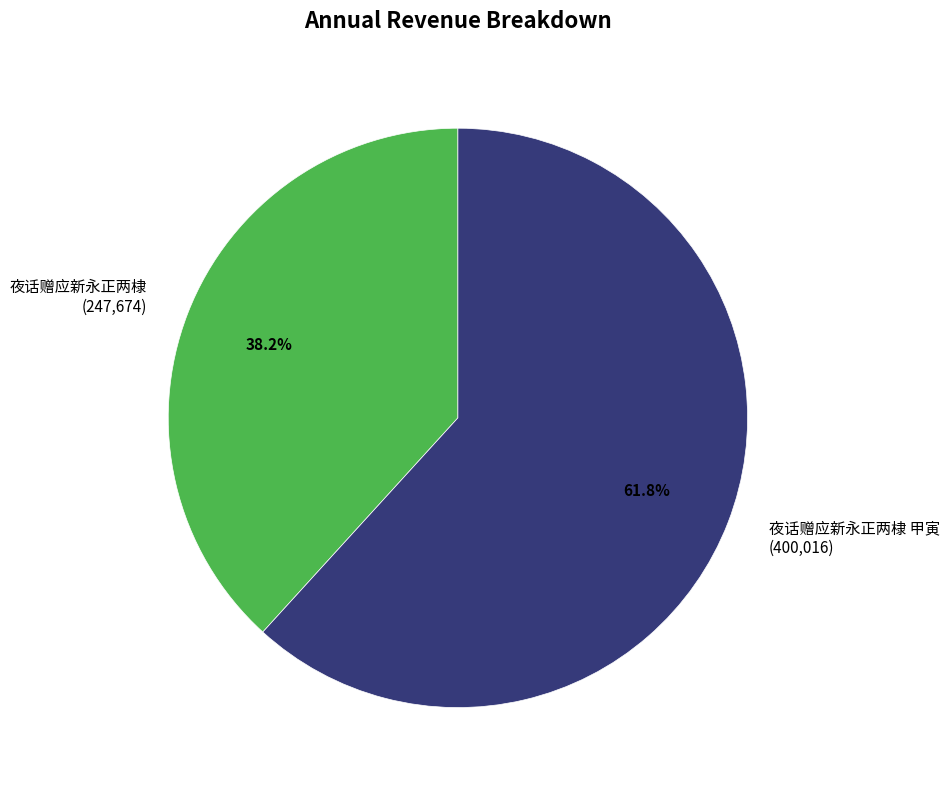

What is the total percentage of 夜话赠应新永正两棣 甲寅 (400,016) and 夜话赠应新永正两棣 (247,674)?

100.0%